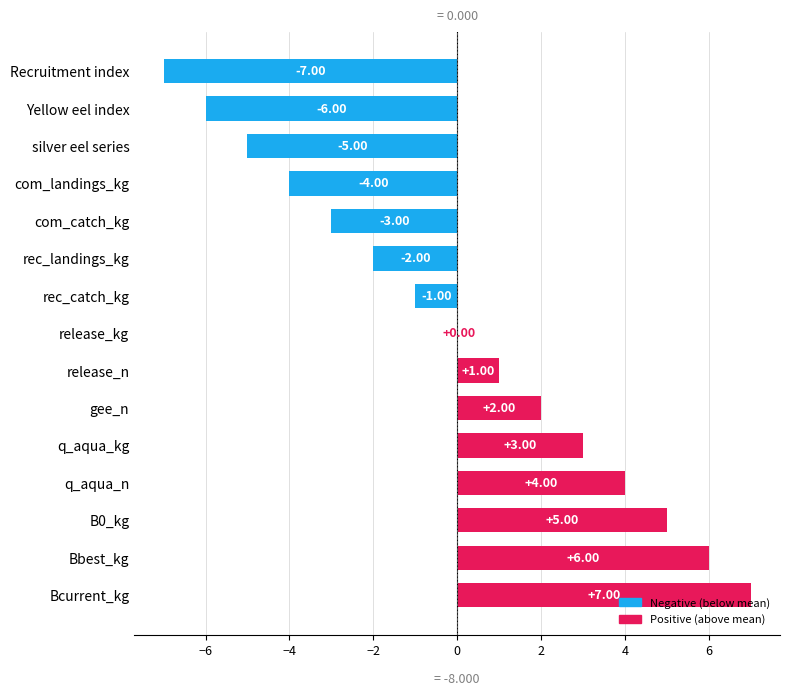

How many distinct data groups are displayed?

1